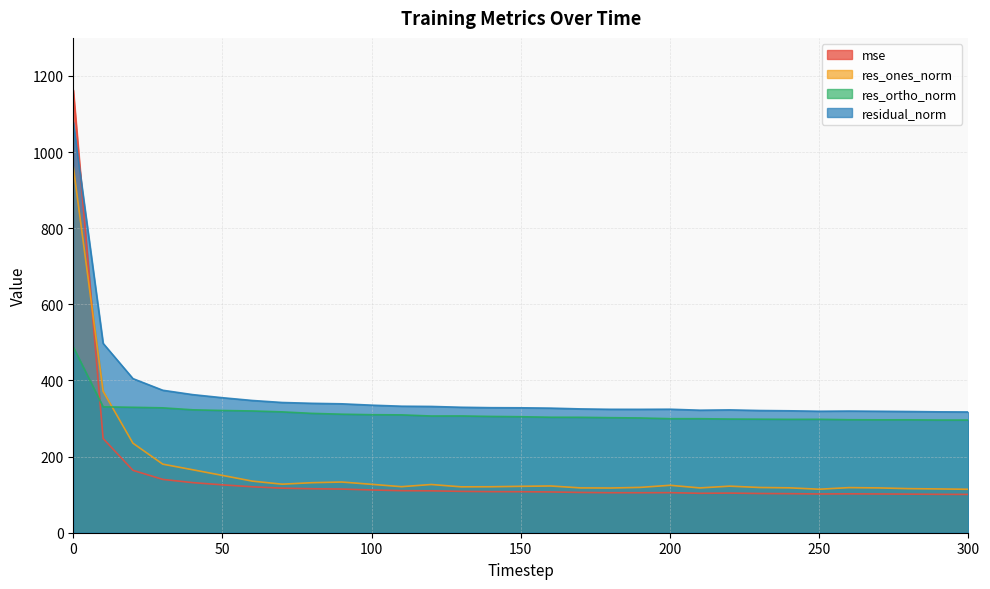

What value does the res_ortho_norm series have at 220?

298.6